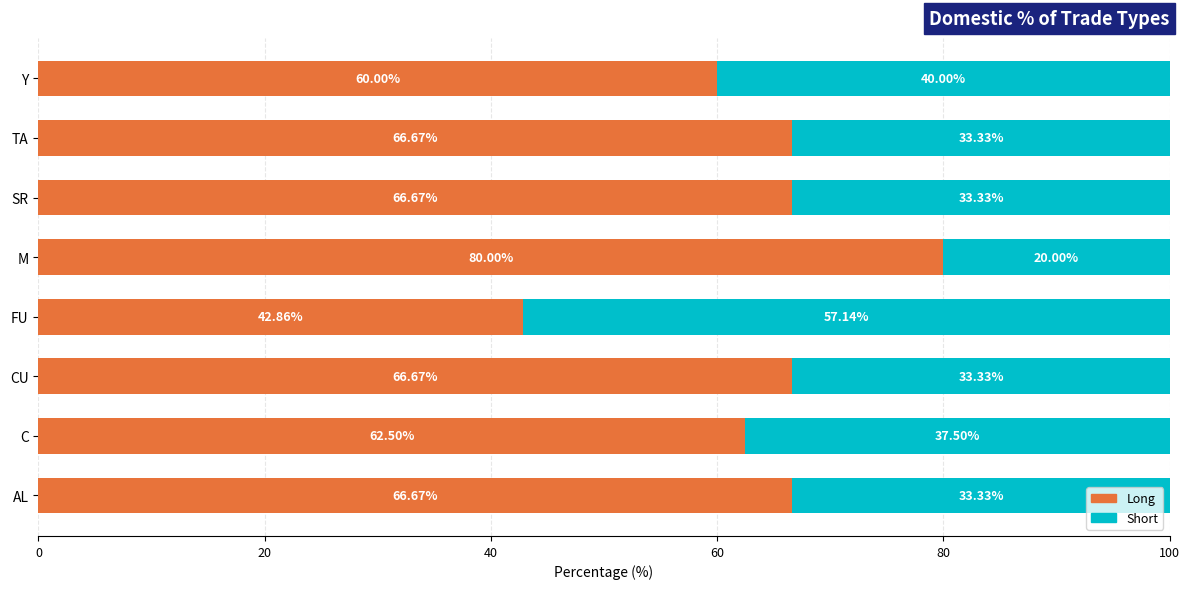

At which label does Long reach its peak?

M